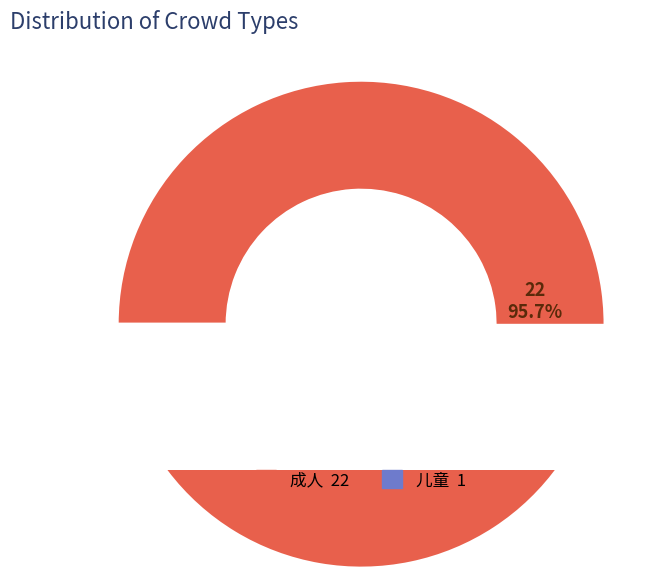

Is there any slice that represents more than half of the pie?

Yes